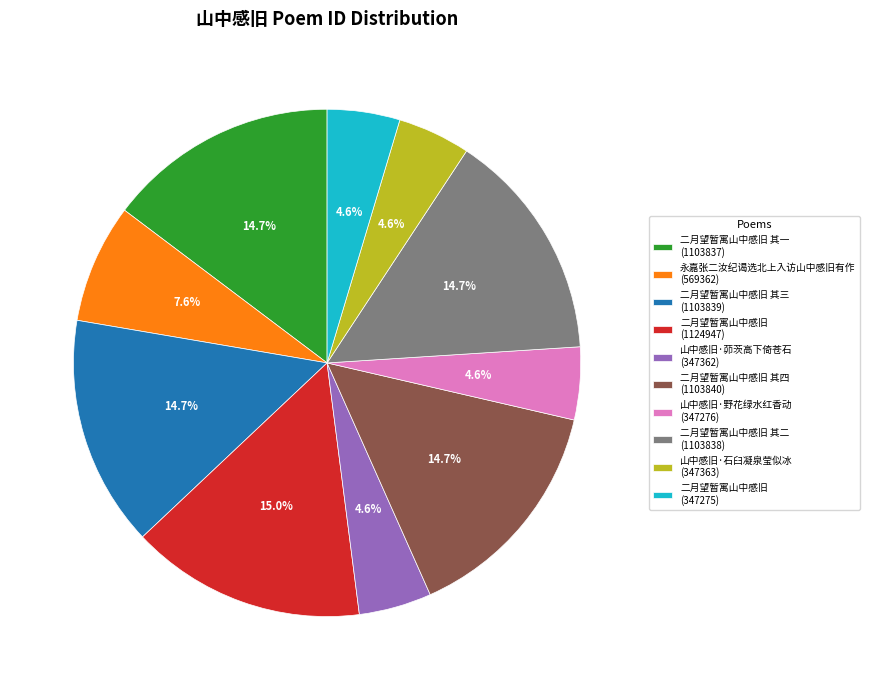

What is the ratio of the value at 二月望暂寓山中感旧 其一 (1103837) to the value at 山中感旧·茆茨高下倚苍石 (347362)?

3.2